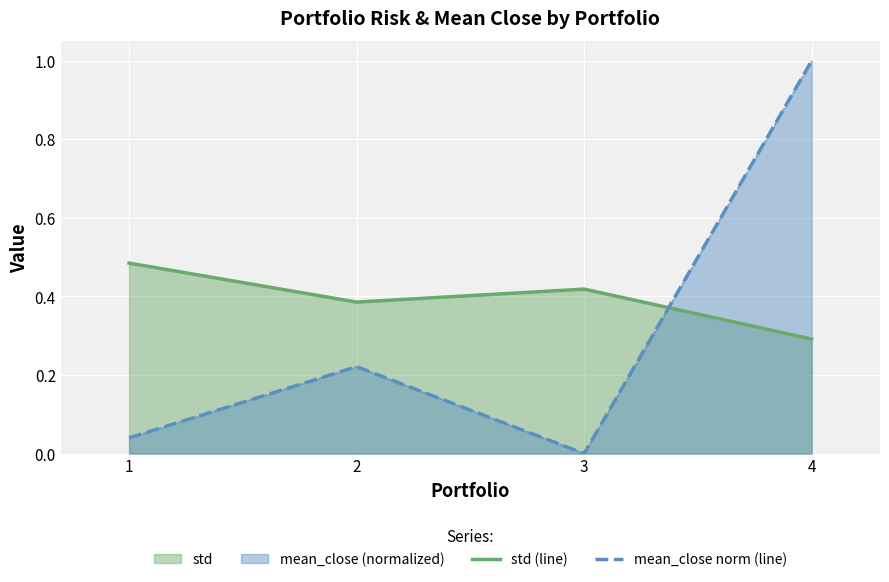

True or false: std (line) and mean_close norm (line) cross at least once.

True